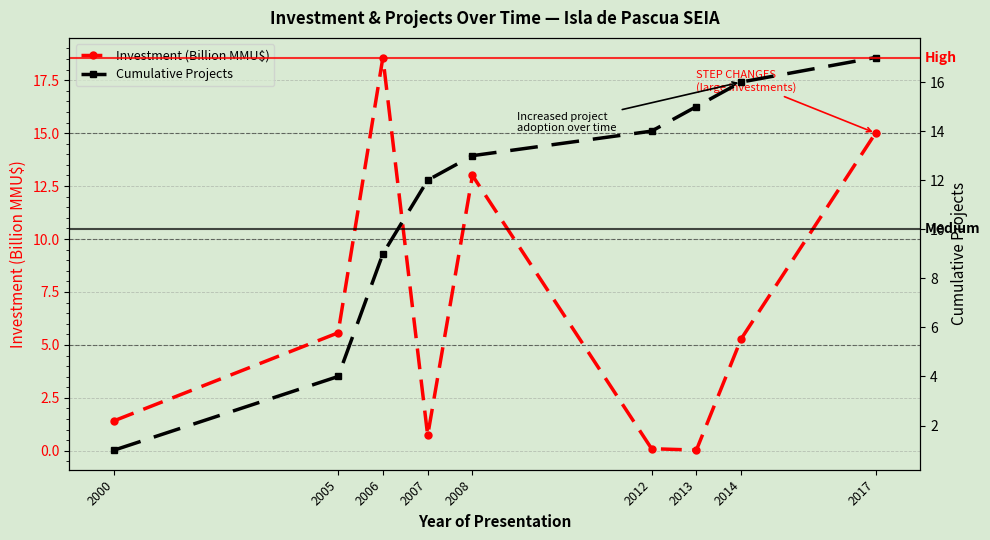

Which series ends up on top after the final intersection of Cumulative Projects and Investment (Billion MMU$)?

Cumulative Projects